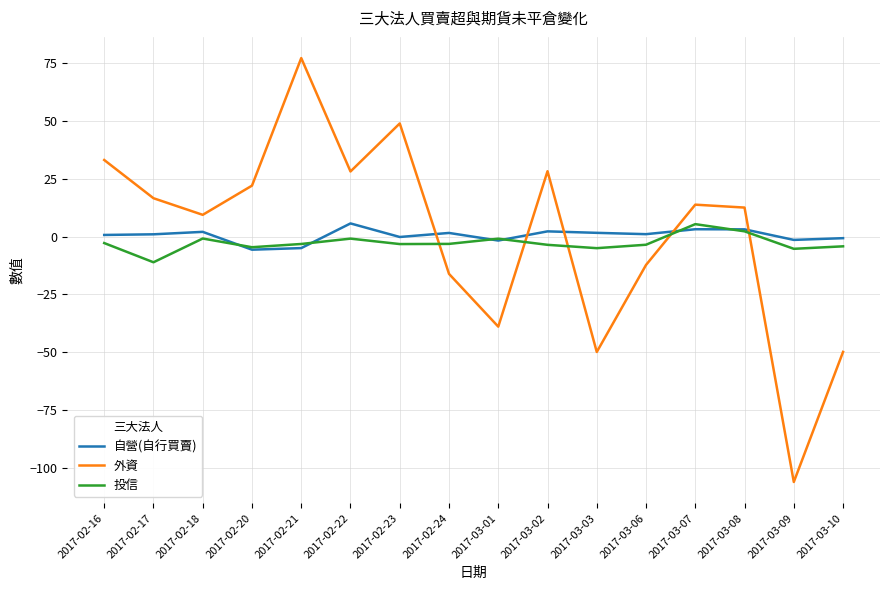

True or false: 自營(自行買賣) has a value of -0.2 at 2017-02-23.

True